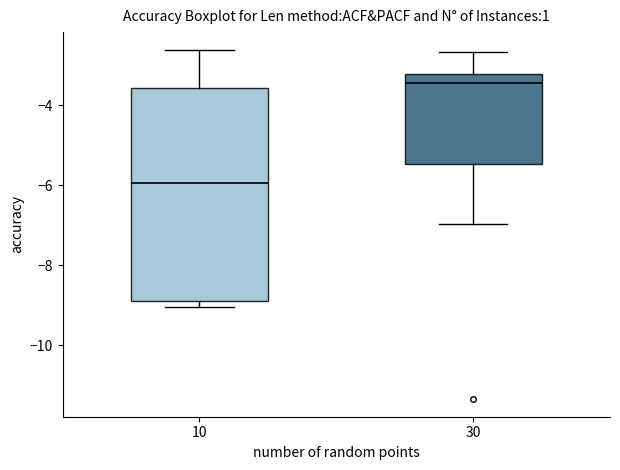

Which box has the highest median line?

30